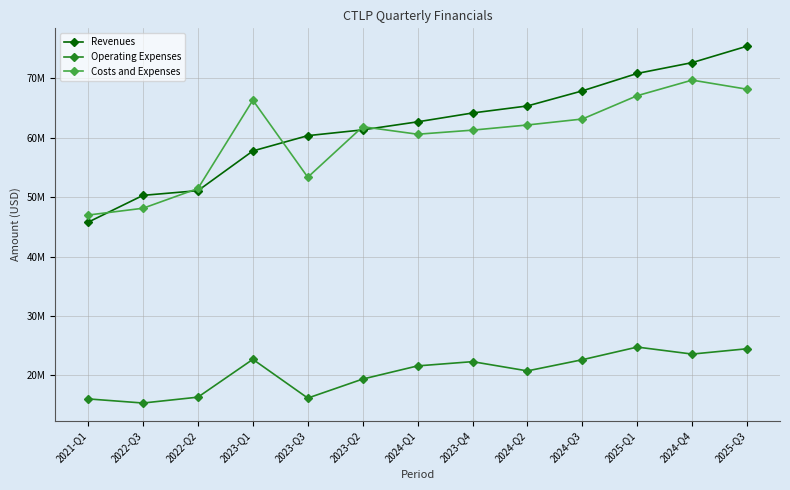

Is the value of Costs and Expenses at 2025-Q3 greater than the value of Revenues at 2022-Q2?

Yes